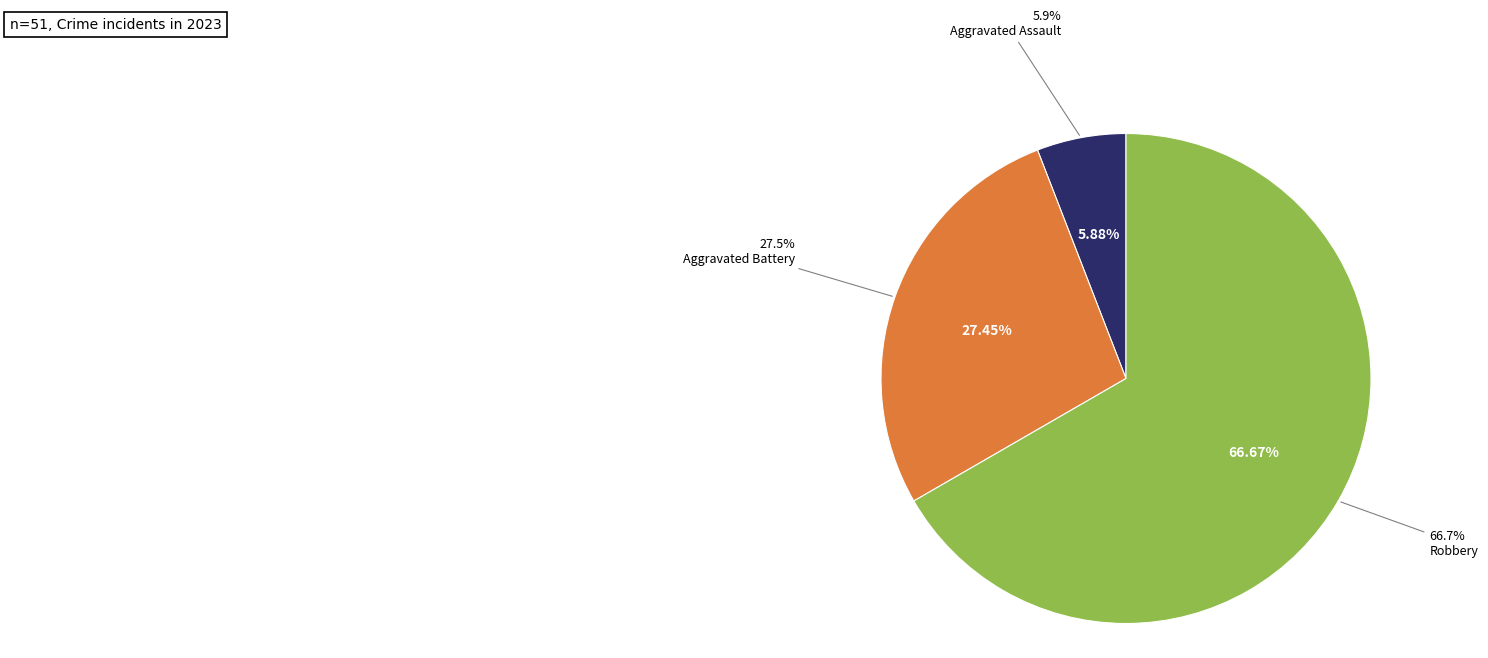

What is the majority slice?

Robbery